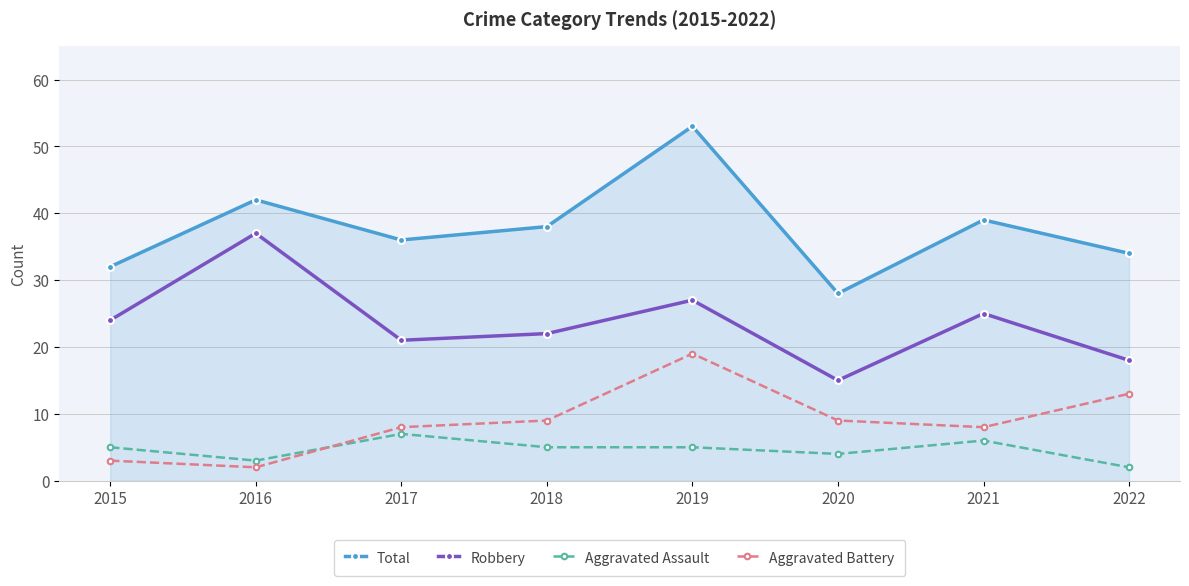

The Aggravated Battery series shows 3 at 2015. True or false?

True